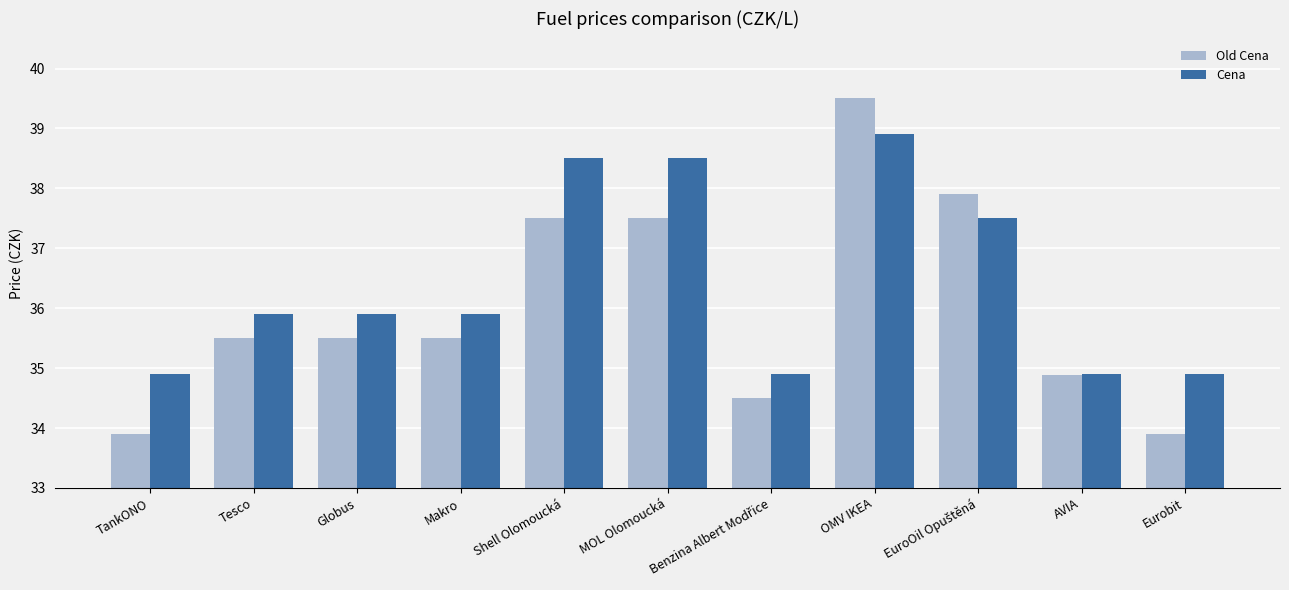

What are all the series names shown in the legend?

Old Cena, Cena